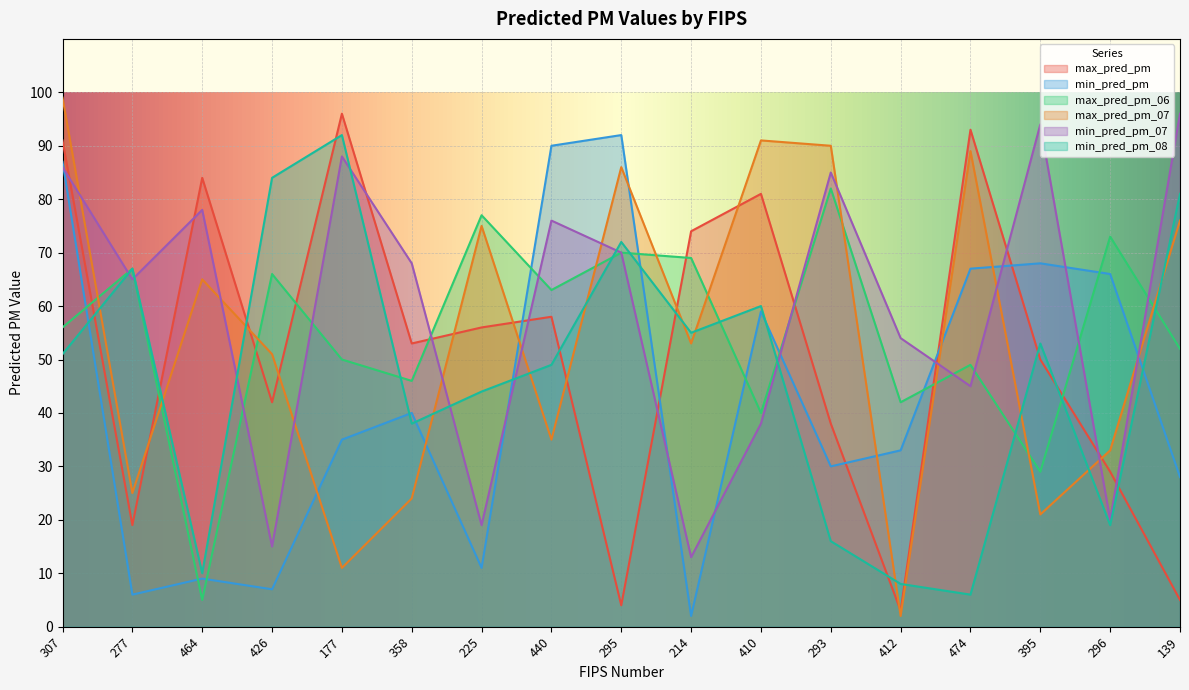

At which category does min_pred_pm_07 reach its first local valley?

277